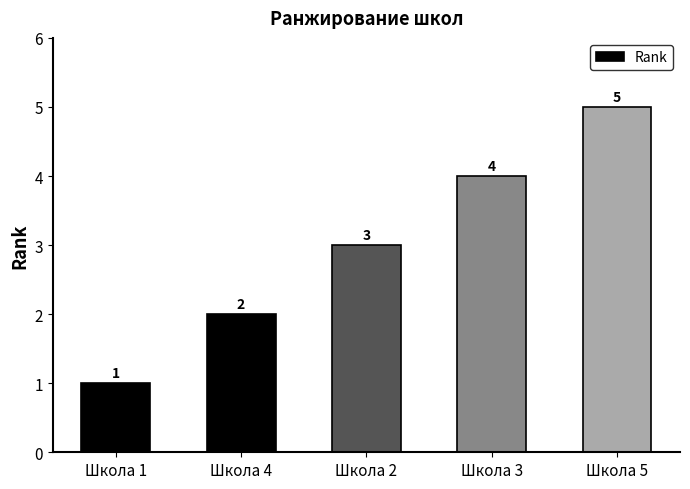

What is the difference between the values at Школа 4 and Школа 5?

3